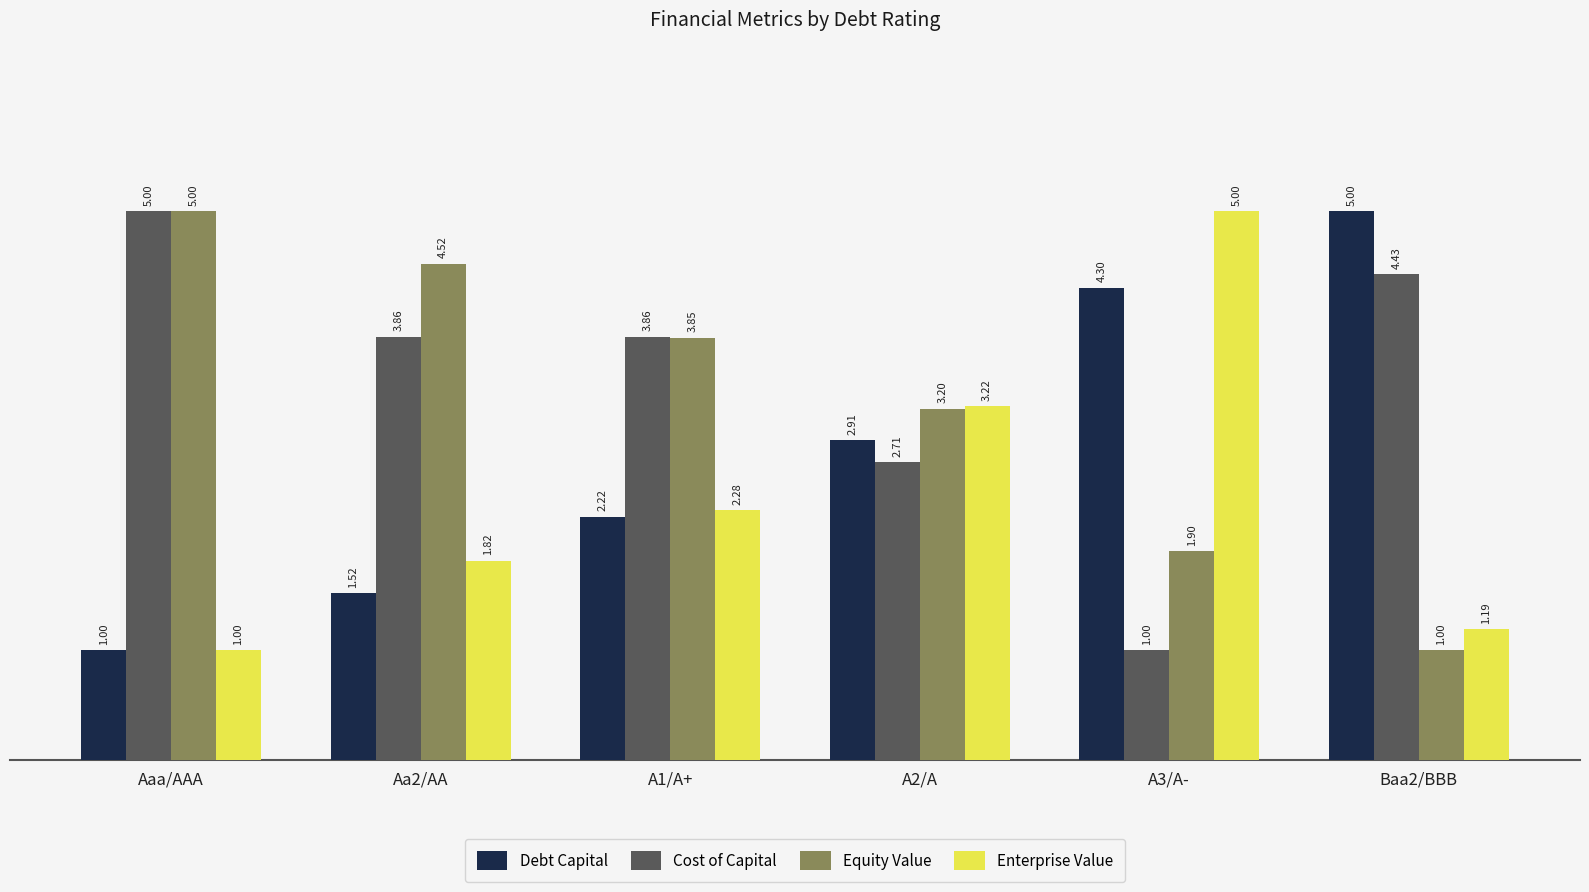

What is the label of the 6th bar from the right?

Aaa/AAA